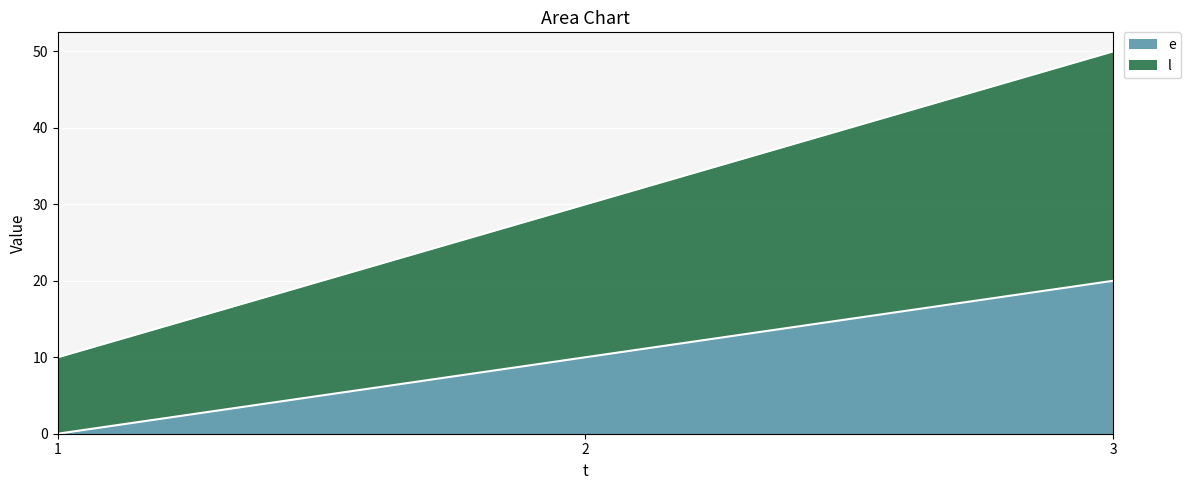

What value does the l series have at 1, to the nearest 5?

10